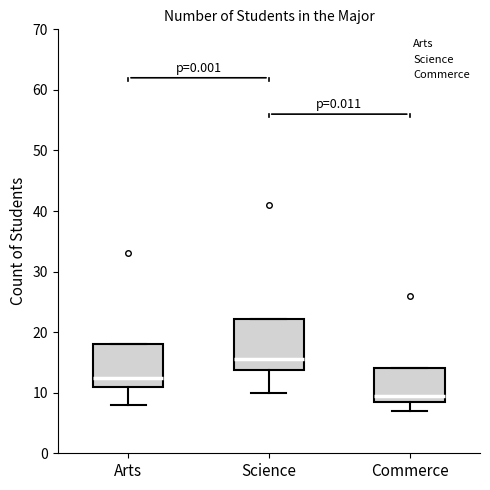

Comparing the boxes themselves (not the whiskers), which one is the tallest?

Science